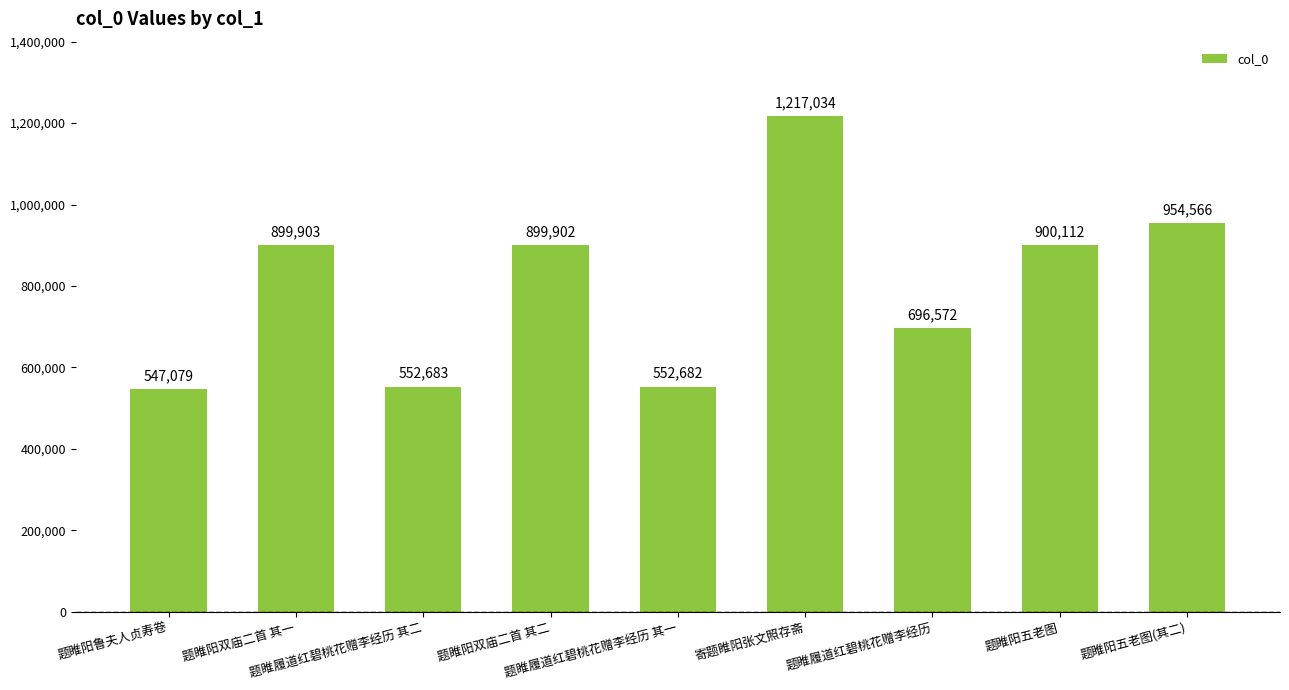

What is the label of the 1st bar from the left?

题睢阳鲁夫人贞寿卷